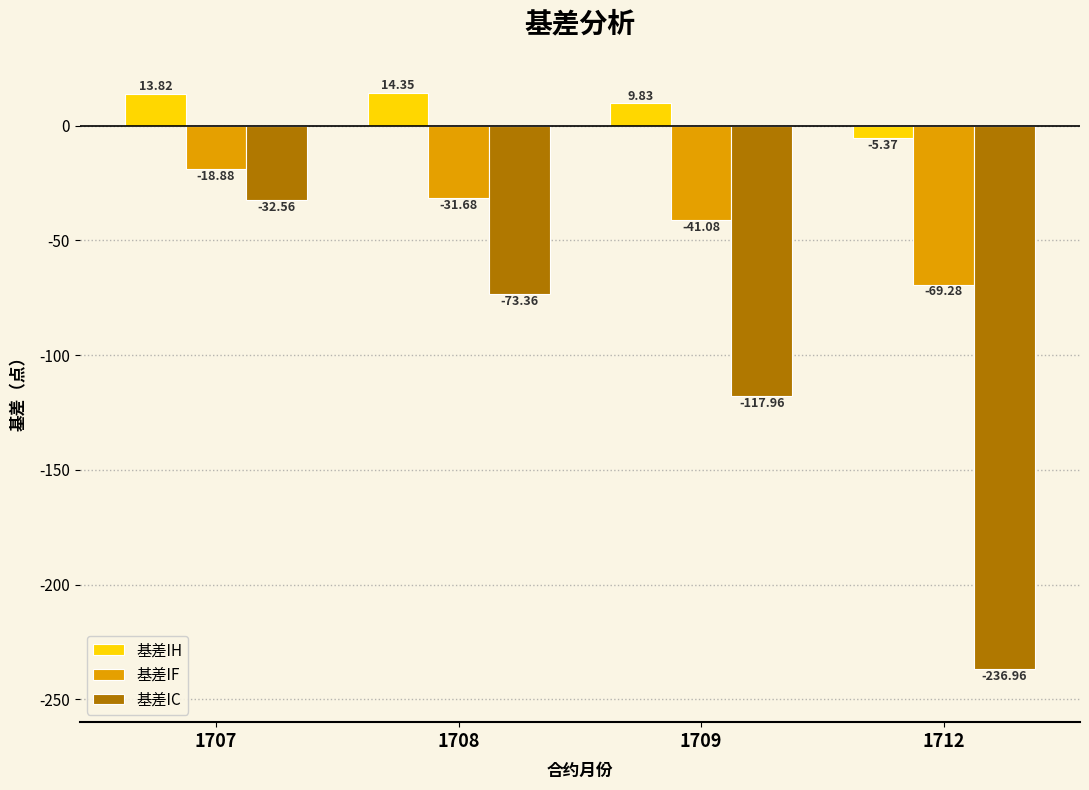

How many distinct data groups are displayed?

3